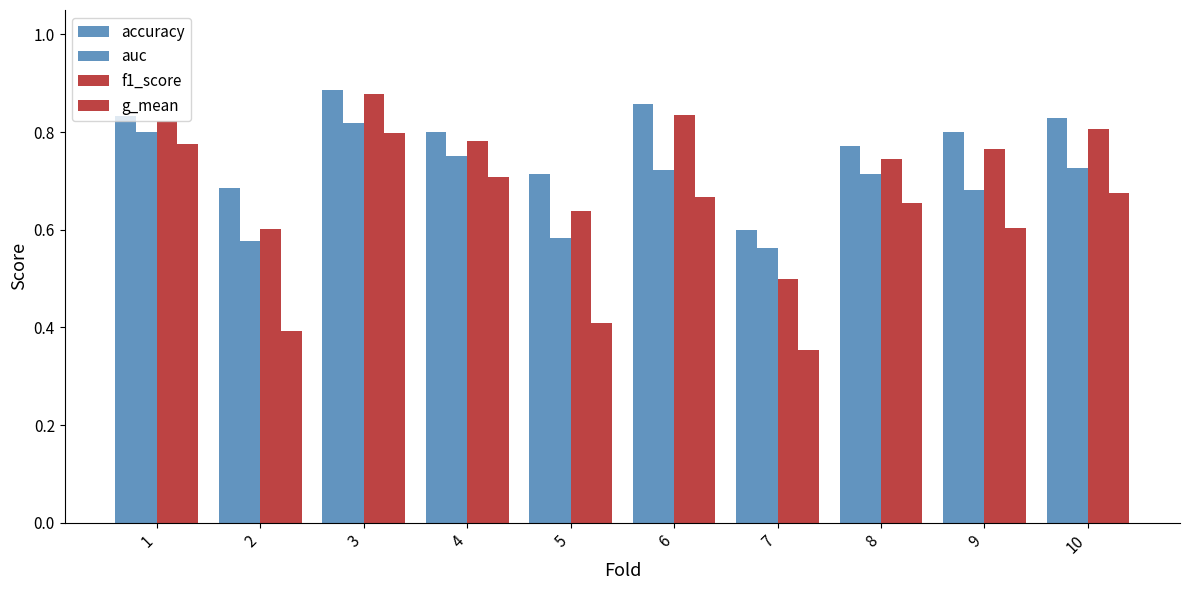

Is it true that f1_score equals 0.6 at 2?

True